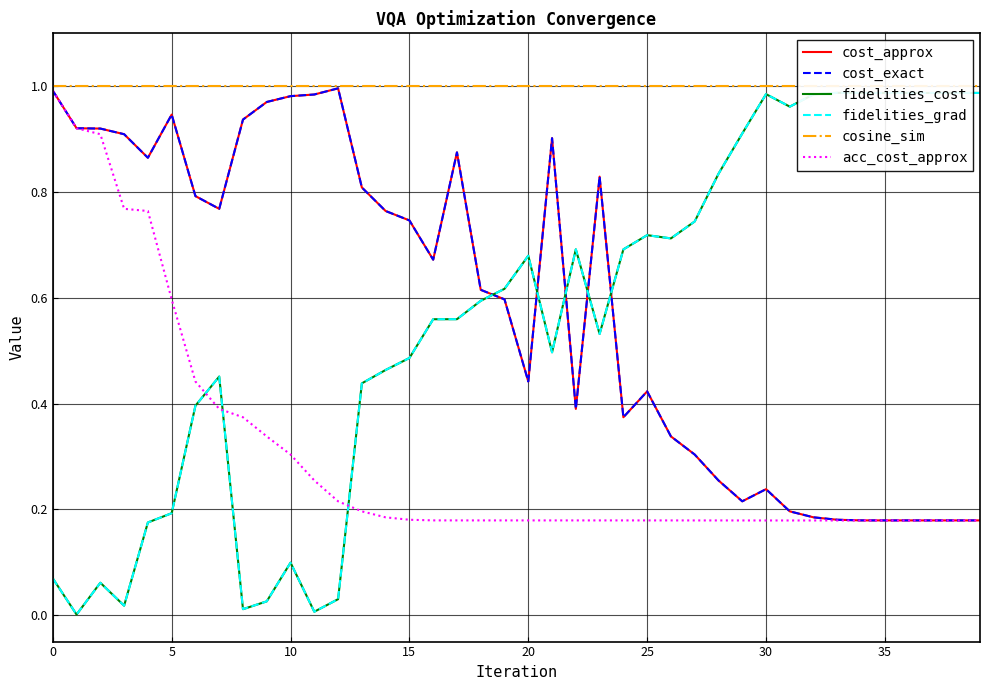

True or false: cosine_sim and acc_cost_approx intersect in this chart.

False